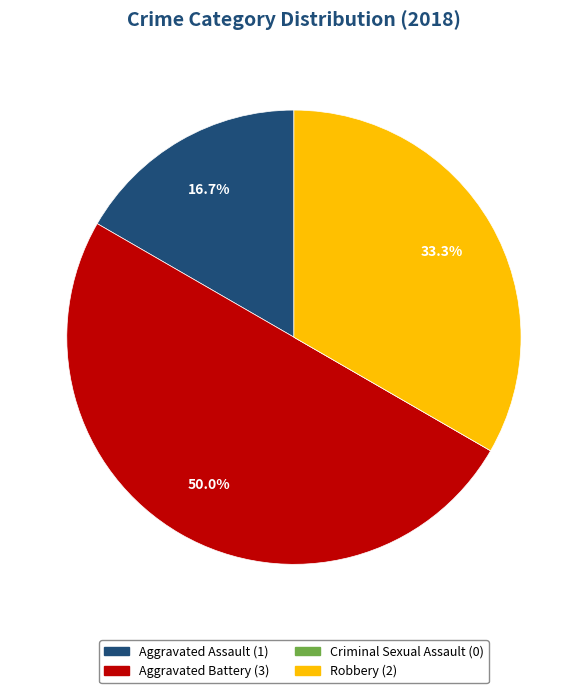

Which has a higher value, Robbery or Aggravated Assault?

Robbery